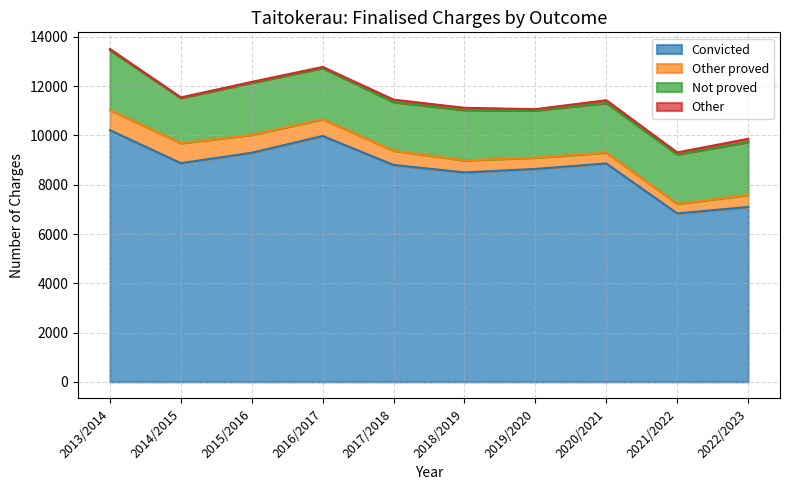

Reading left to right, what are all the values shown in this chart?

Convicted: 2013/2014=10215	2014/2015=8877	2015/2016=9299	2016/2017=9980	2017/2018=8804	2018/2019=8500	2019/2020=8643	2020/2021=8865	2021/2022=6837	2022/2023=7098
Other proved: 2013/2014=818	2014/2015=813	2015/2016=730	2016/2017=682	2017/2018=581	2018/2019=492	2019/2020=458	2020/2021=442	2021/2022=392	2022/2023=488
Not proved: 2013/2014=2432	2014/2015=1831	2015/2016=2112	2016/2017=2077	2017/2018=1971	2018/2019=2041	2019/2020=1915	2020/2021=2013	2021/2022=2007	2022/2023=2148
Other: 2013/2014=47	2014/2015=25	2015/2016=35	2016/2017=44	2017/2018=99	2018/2019=90	2019/2020=53	2020/2021=112	2021/2022=76	2022/2023=131